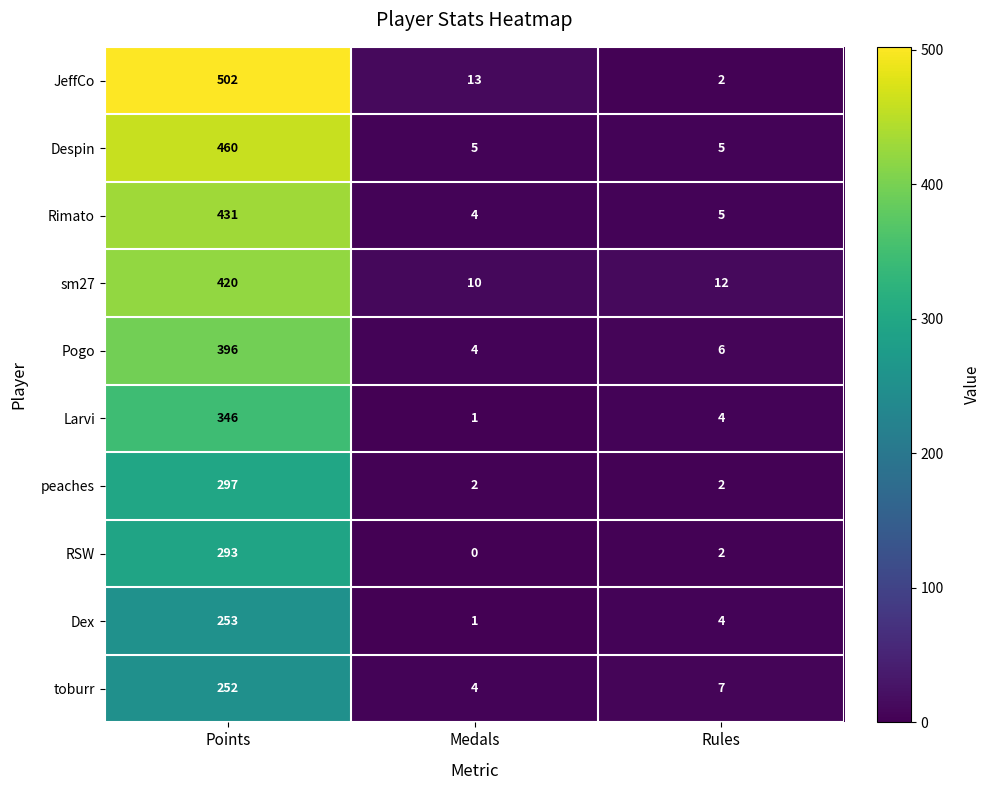

Where is sm27 nearest to the value 215?

Rules